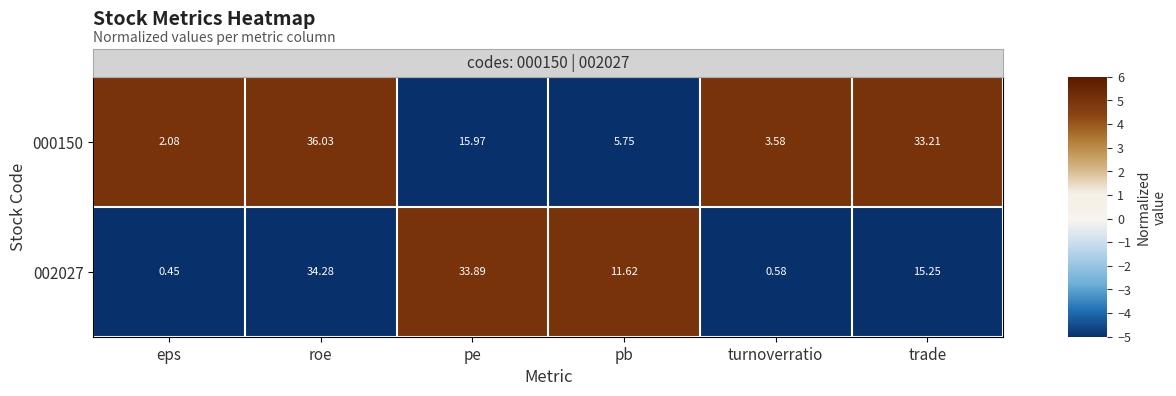

Which series changed the most between turnoverratio and trade?

000150